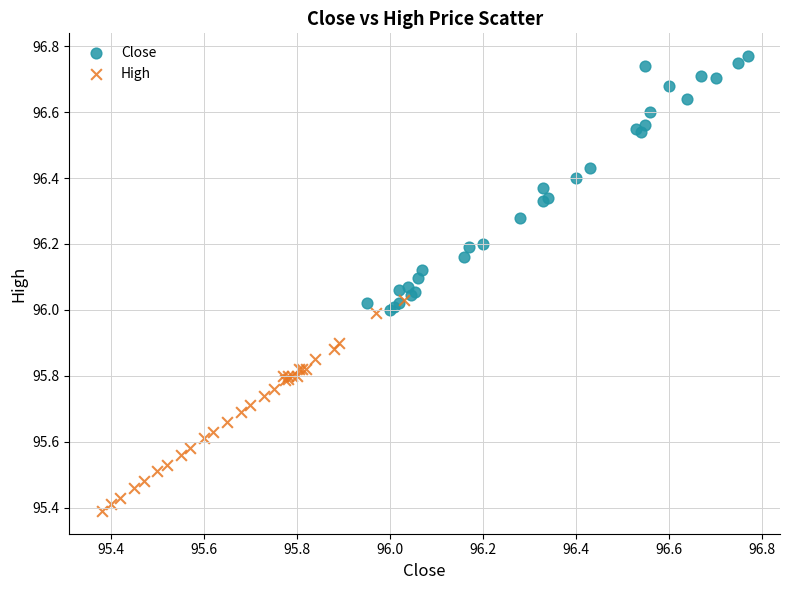

Which series has the widest spread of Y values?

Close